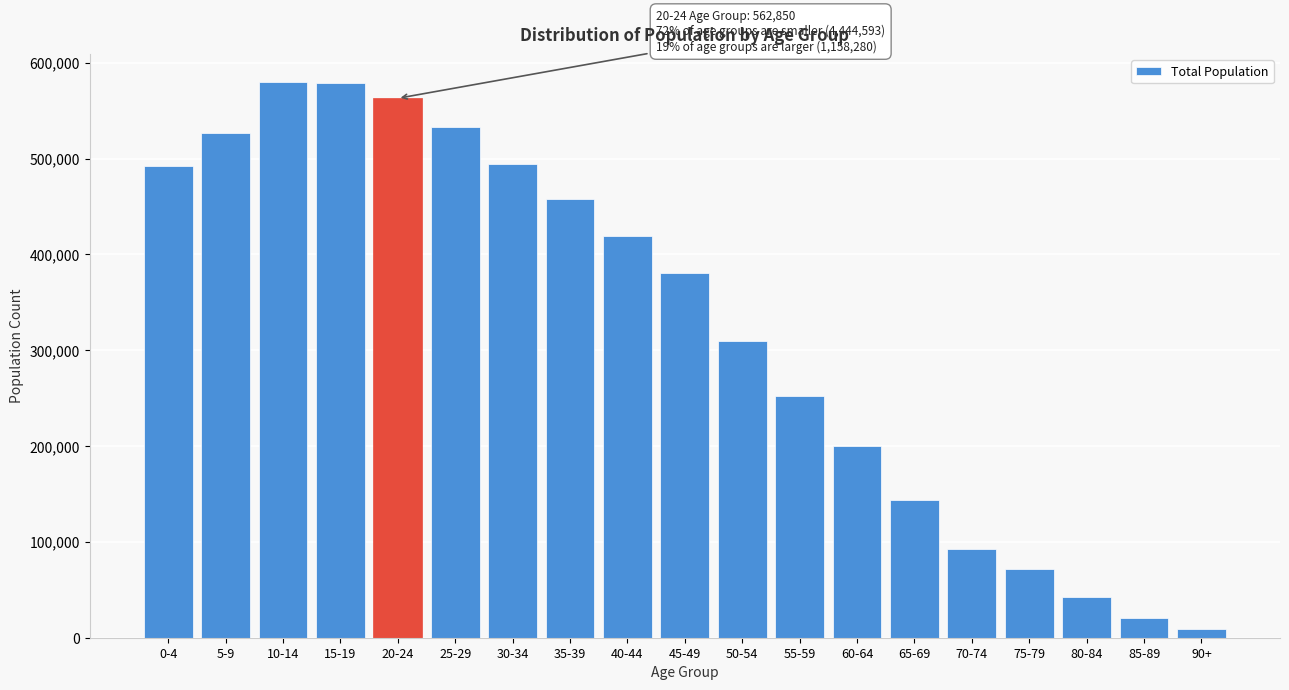

What is the sum of the values at 10-14 and 45-49?

960220